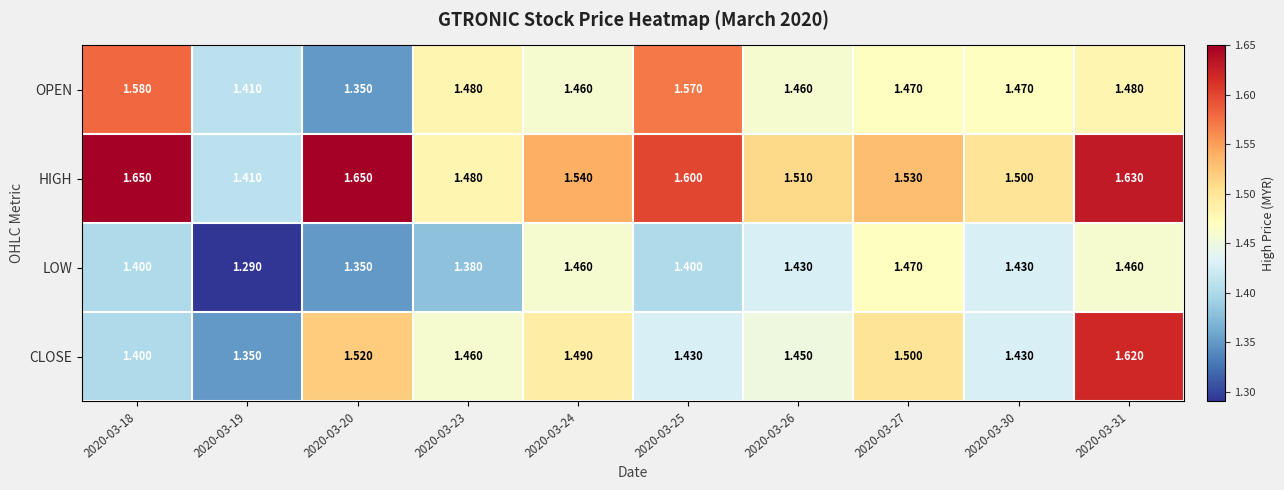

Is the value of LOW at 2020-03-18 greater than the value of OPEN at 2020-03-18?

No